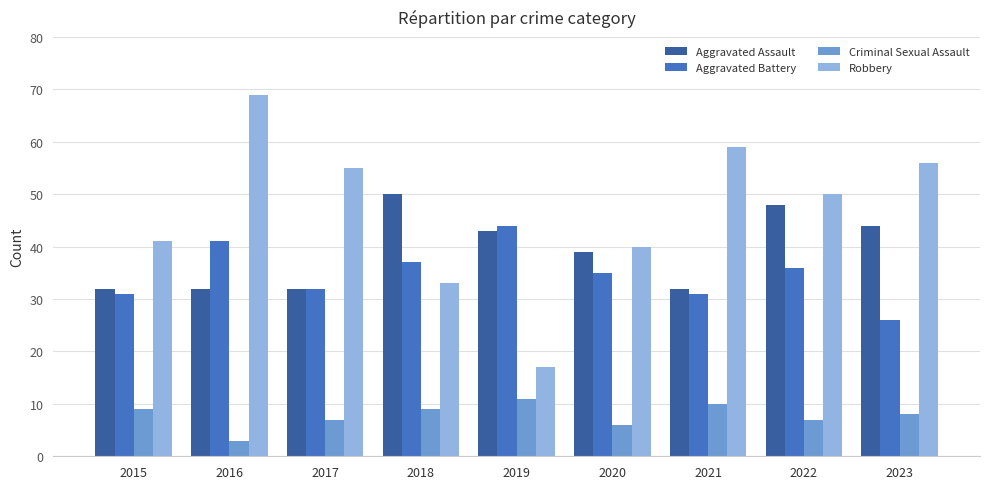

Is the value of Aggravated Assault at 2016 greater than the value of Aggravated Battery at 2018?

No